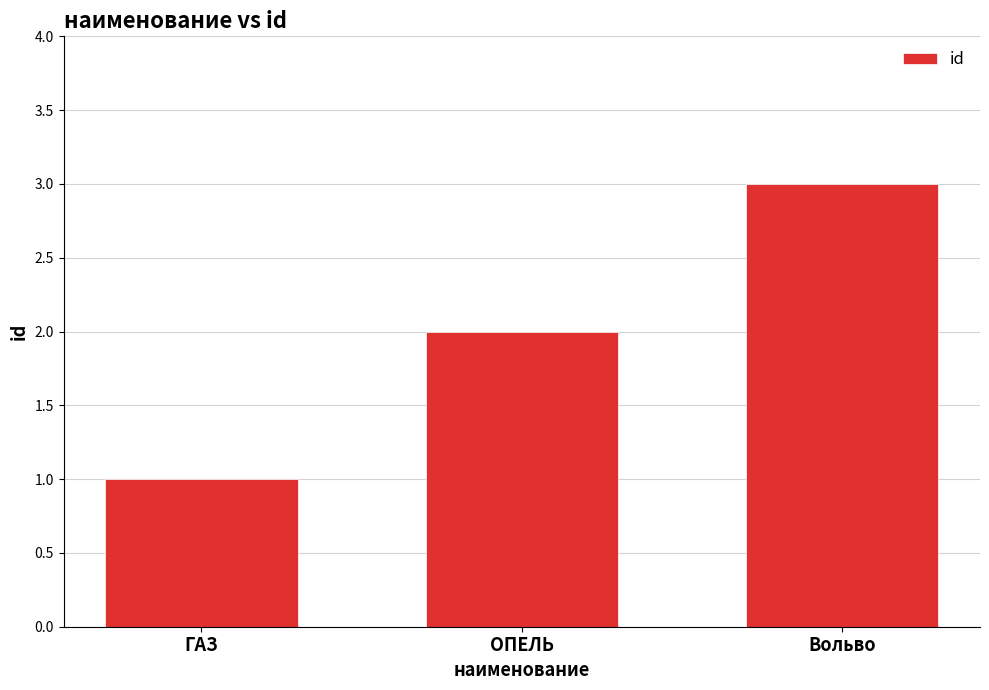

What is the change in value from ОПЕЛЬ to Вольво?

+1